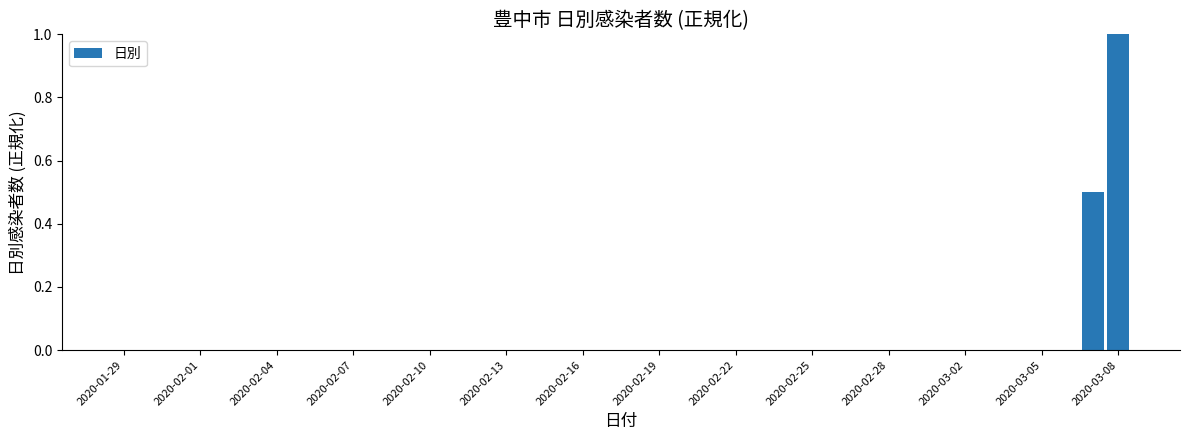

What is the sum of all values?

1.5